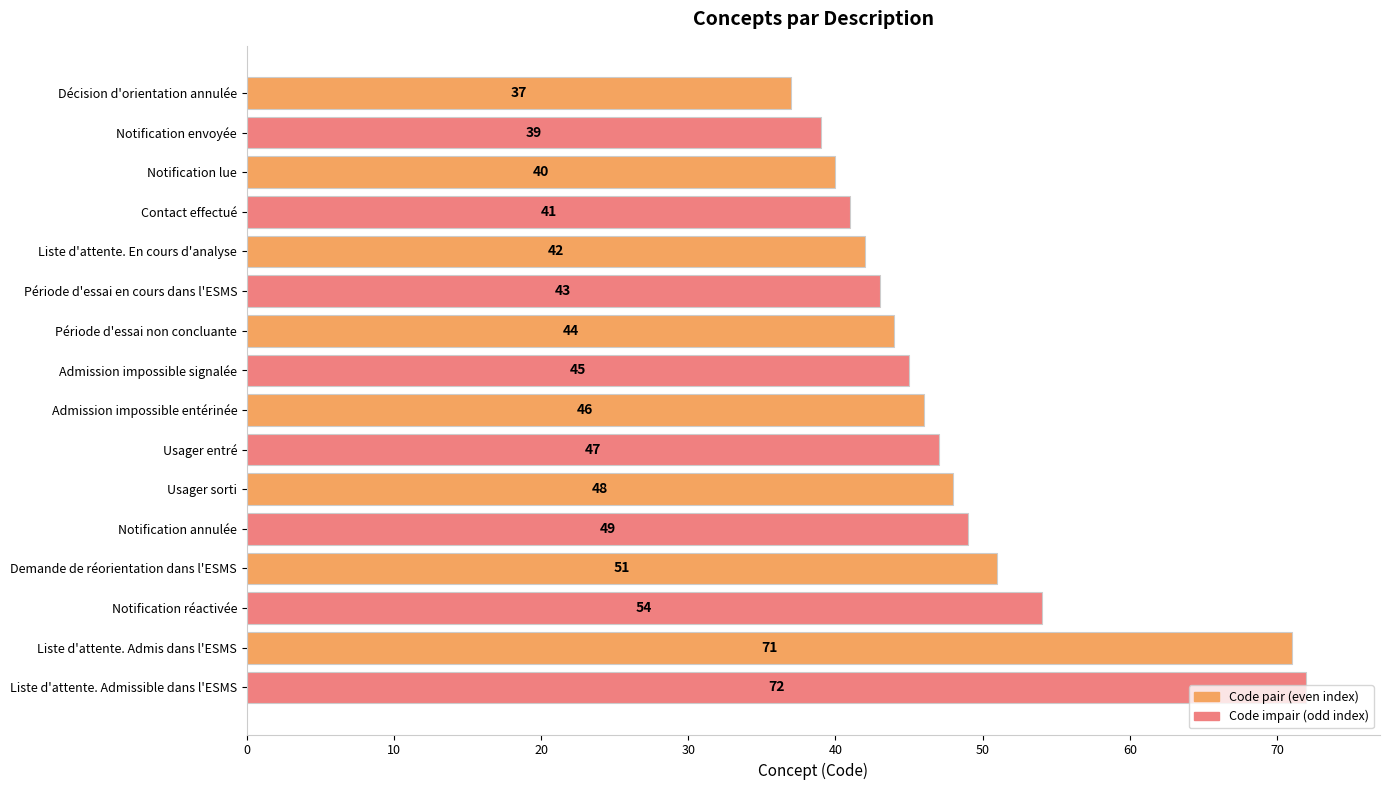

At which label is the value closest to 54?

Notification réactivée